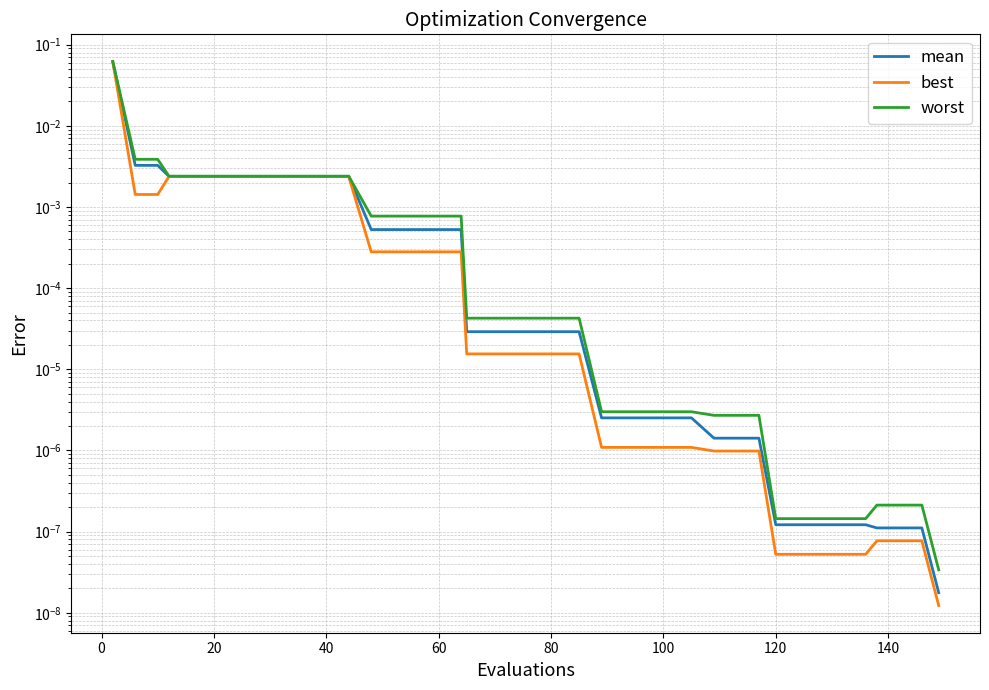

Which series has the widest spread of values?

best